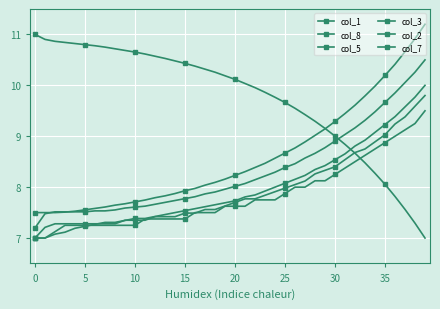

Which label corresponds to the largest value in the chart?

39